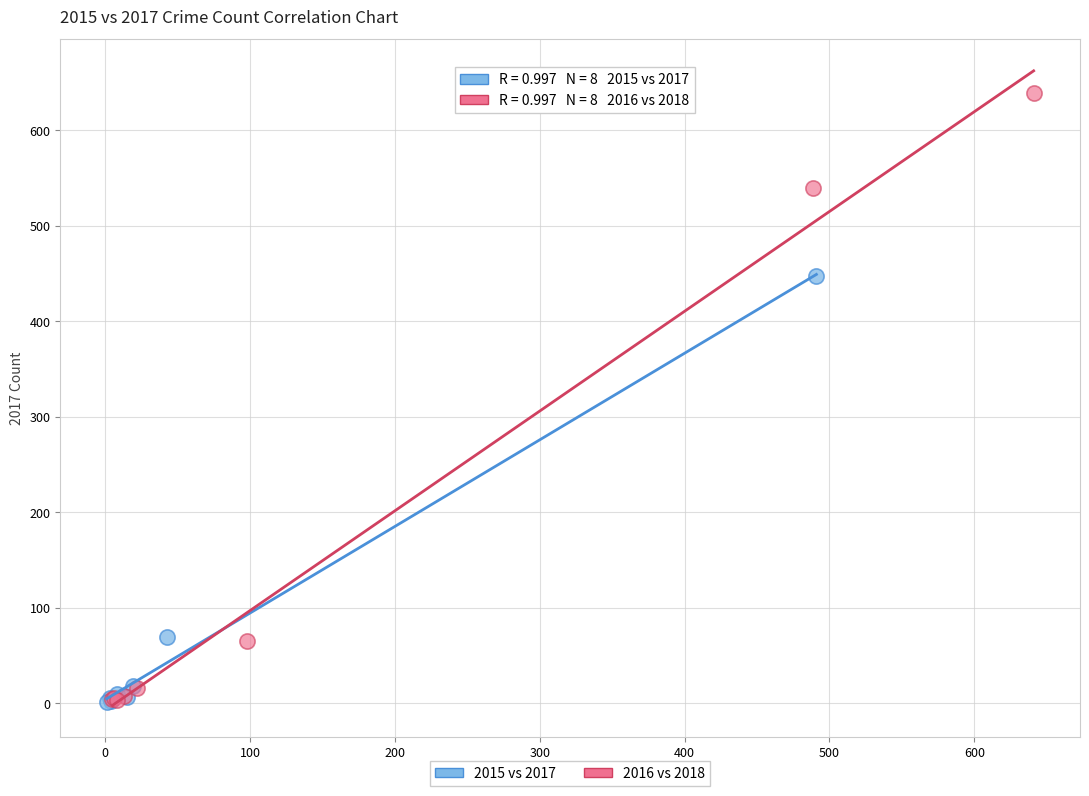

Which series has the widest spread of Y values?

2016 vs 2018